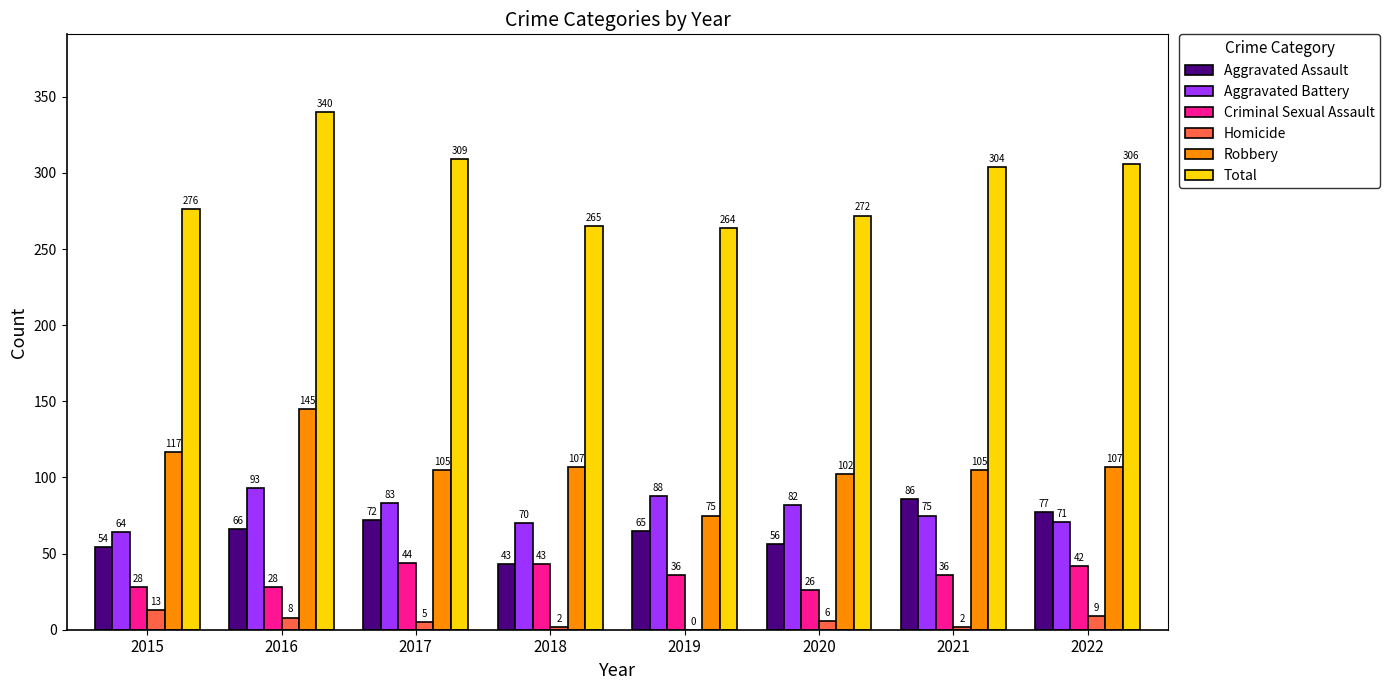

Is it true that Aggravated Battery equals 88 at 2019?

True